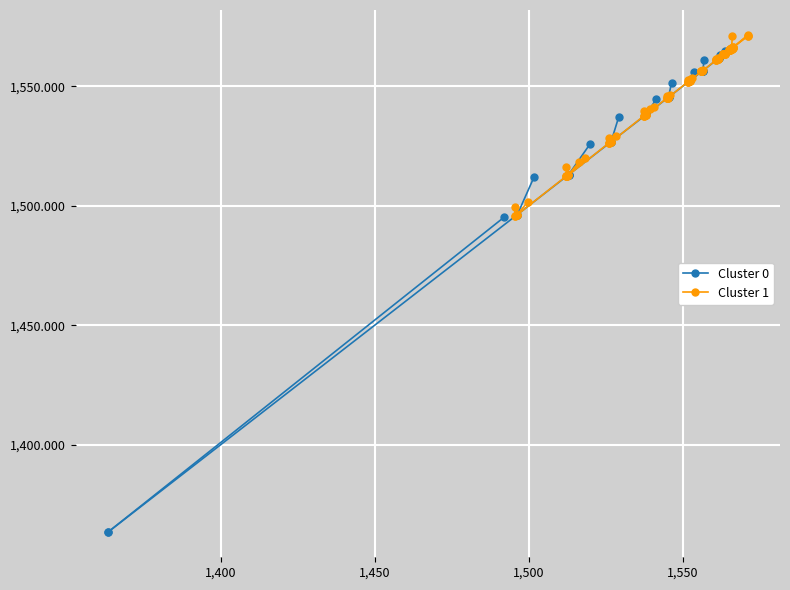

Is this an area chart (filled region under the line)?

No